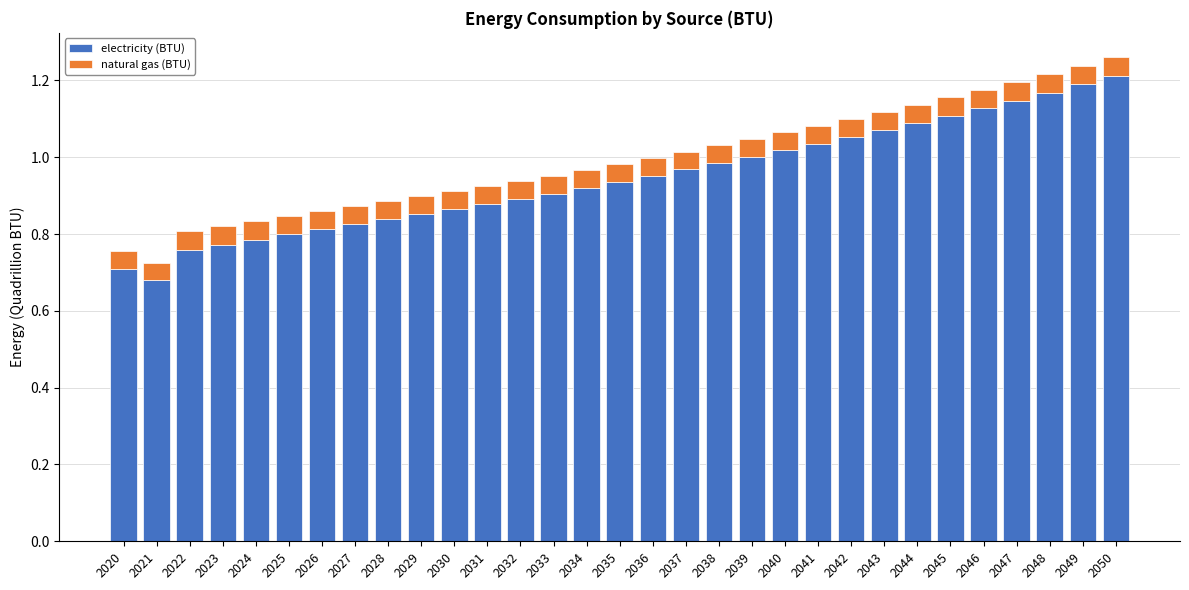

Which category has the highest value in the electricity (BTU) series?

2050